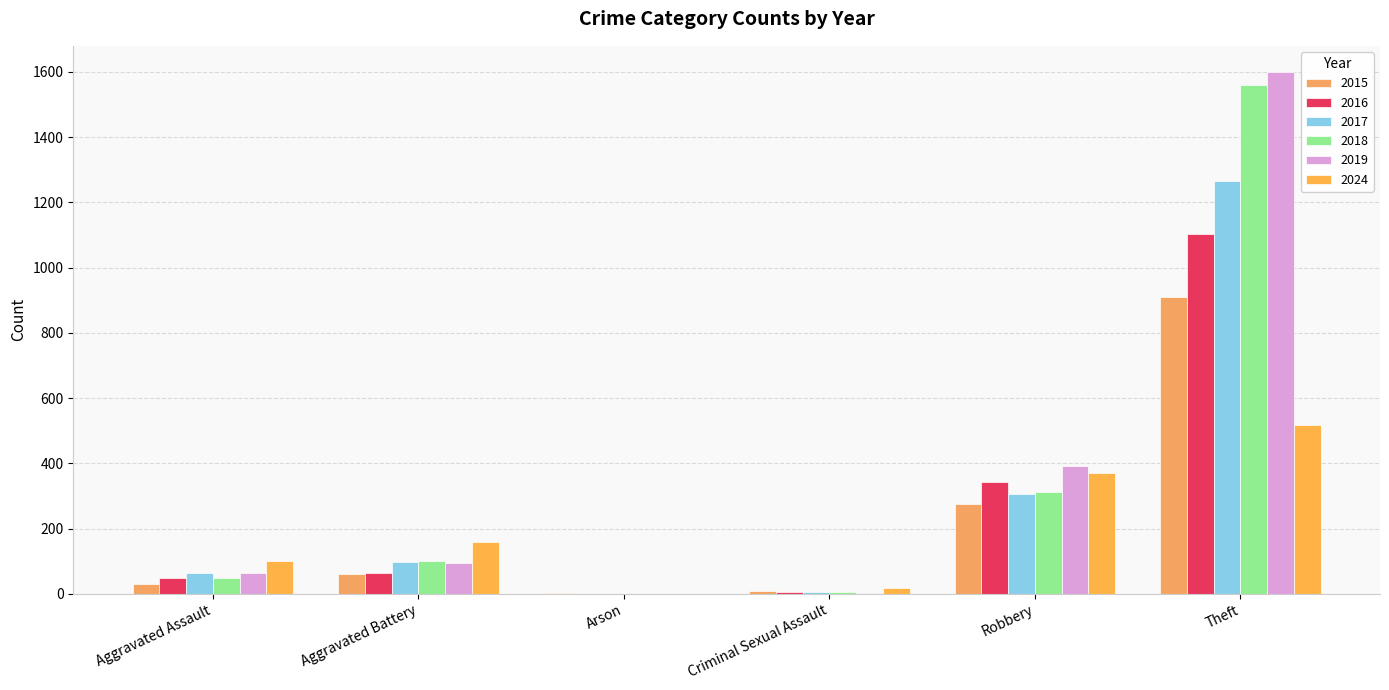

What is the sum of the 2015 values at Arson and Aggravated Assault?

34